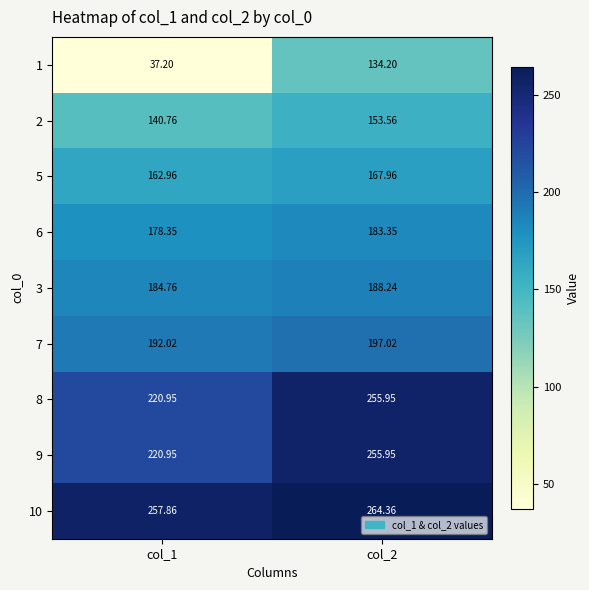

Is the value of 6 at col_2 greater than the value of 3 at col_1?

No